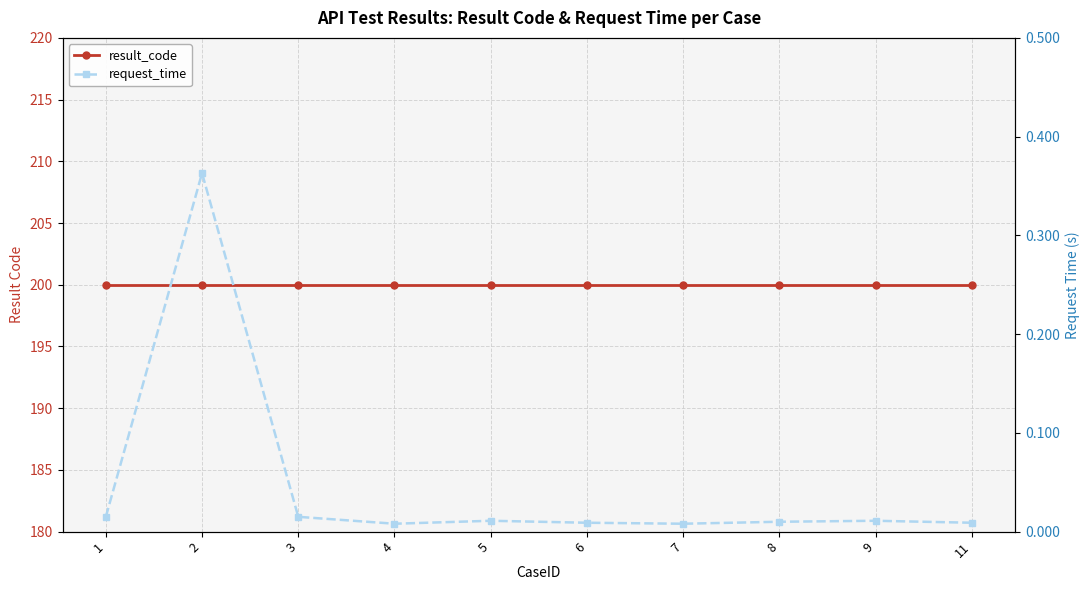

True or false: request_time and result_code intersect in this chart.

False